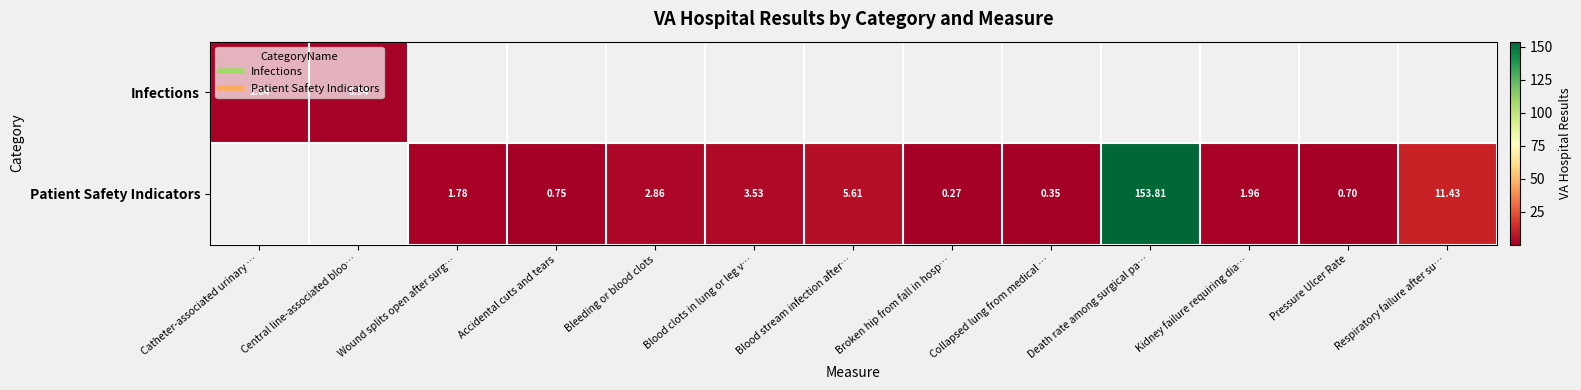

Is the value of Patient Safety Indicators at Wound splits open after surg… greater than the value of Infections at Death rate among surgical pa…?

No